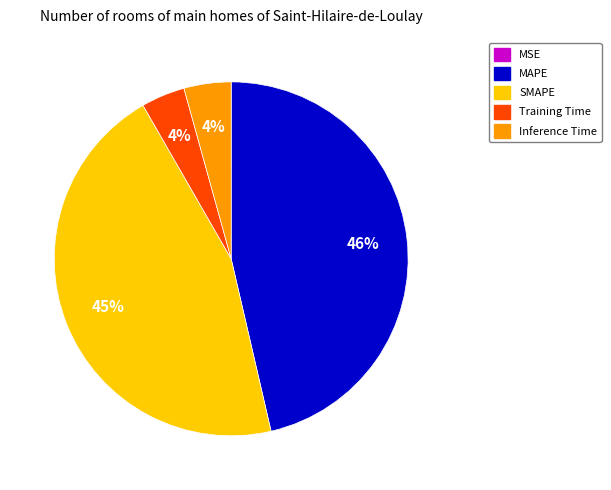

What percentage is the Inference Time slice, to the nearest percent?

4%